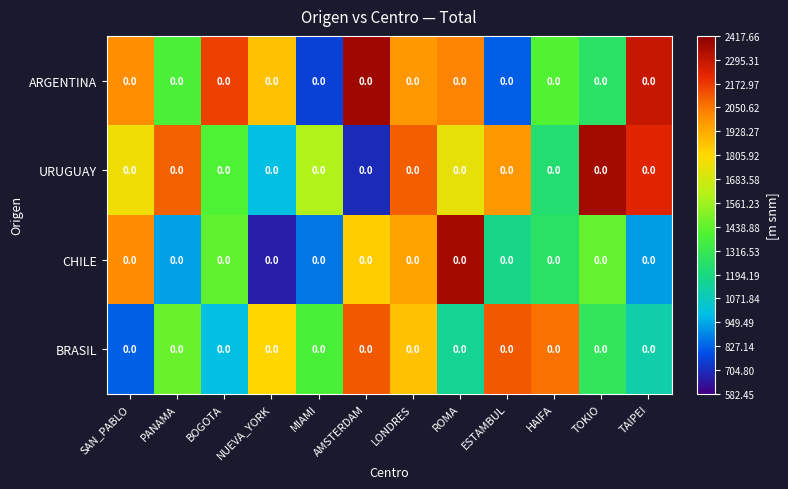

Which category has the lowest value in the CHILE series?

NUEVA_YORK